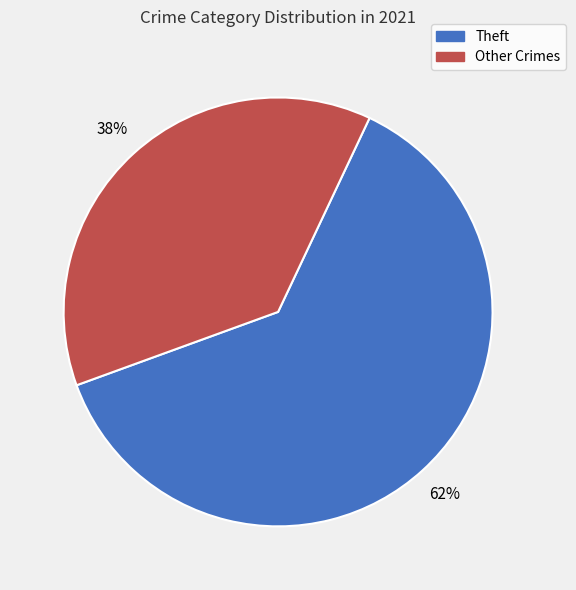

To the nearest percent, what is the average slice percentage?

50%